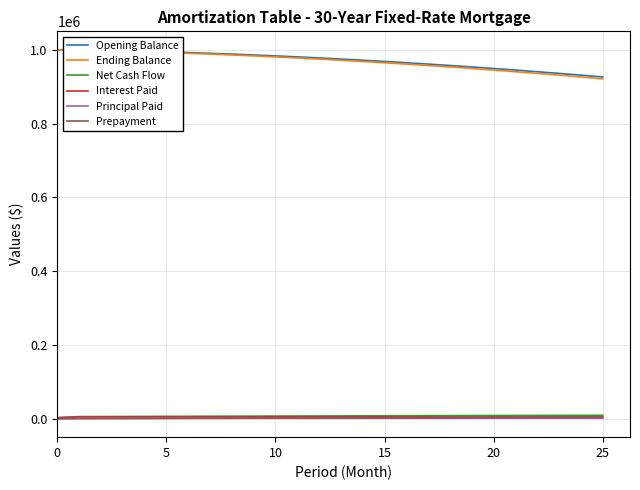

Reading right to left, what are all the values shown in this chart?

Opening Balance: 926370.6	931241.3	935967.3	940546.7	944977.3	949257.3	953384.9	957358.3	961175.7	964835.7	968336.6	971677.0	974855.7	977871.2	980722.5	983408.3	985927.8	988280.0	990463.9	992479.0	994324.4	995999.7	997504.3	998837.8	1000000.0	1000000.0
Ending Balance: 921357.4	926370.6	931241.3	935967.3	940546.7	944977.3	949257.3	953384.9	957358.3	961175.7	964835.7	968336.6	971677.0	974855.7	977871.2	980722.5	983408.3	985927.8	988280.0	990463.9	992479.0	994324.4	995999.7	997504.3	998837.8	1000000.0
Net Cash Flow: 9259.1	9138.9	9015.9	8890.2	8761.8	8630.8	8497.3	8361.2	8222.8	8082.1	7939.1	7794.0	7646.7	7497.5	7346.2	7193.2	7038.3	6881.8	6723.6	6563.9	6402.8	6240.3	6076.5	5911.5	5745.5	2666.7
Interest Paid: 4631.9	4656.2	4679.8	4702.7	4724.9	4746.3	4766.9	4786.8	4805.9	4824.2	4841.7	4858.4	4874.3	4889.4	4903.6	4917.0	4929.6	4941.4	4952.3	4962.4	4971.6	4980.0	4987.5	4994.2	5000.0	2666.7
Principal Paid: 1066.5	1065.5	1064.4	1063.1	1061.6	1059.9	1058.0	1056.0	1053.8	1051.4	1048.8	1046.1	1043.1	1040.1	1036.8	1033.4	1029.8	1026.1	1022.1	1018.1	1013.9	1009.5	1005.0	1000.3	995.5	0.0
Prepayment: 3946.7	3805.2	3661.7	3516.3	3369.1	3220.1	3069.5	2917.4	2763.7	2608.6	2452.1	2294.4	2135.5	1975.5	1814.5	1652.5	1489.7	1326.1	1161.8	997.0	831.6	665.8	499.6	333.2	166.7	0.0